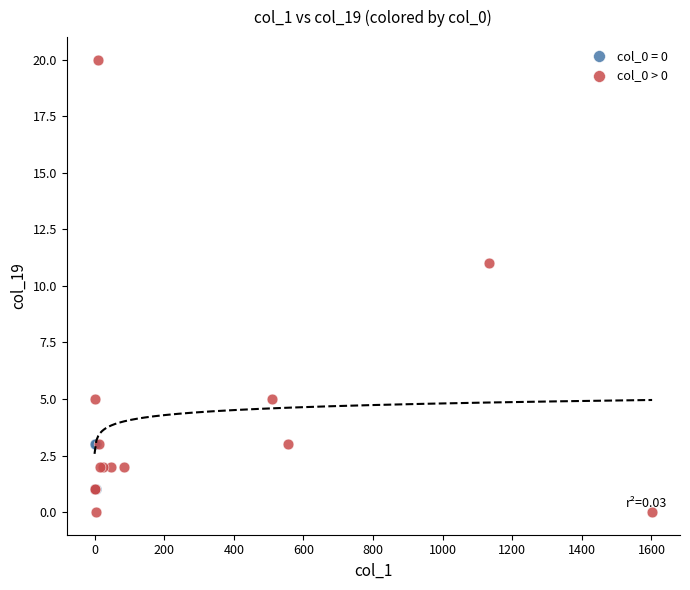

Which series reaches the maximum Y coordinate?

col_0 > 0